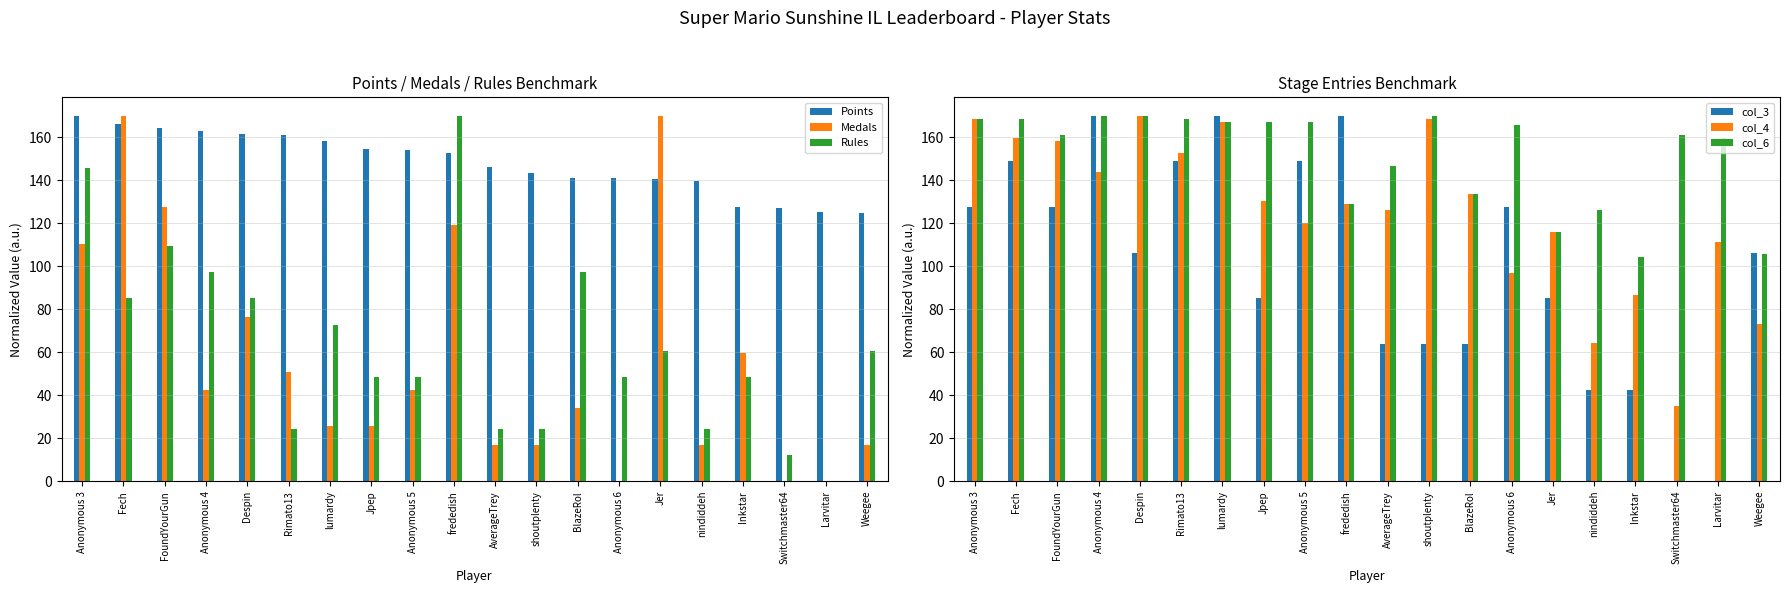

What is the difference between the col_3 values at Jer and Weegee?

21.2